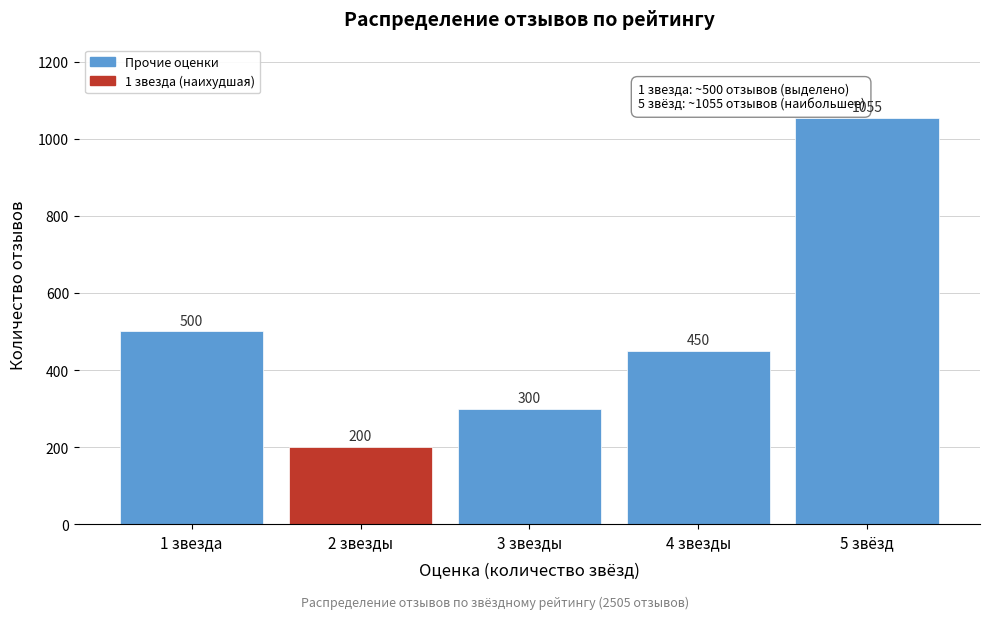

Reading left to right, transcribe all the data shown in this chart.

1 звезда=500	2 звезды=200	3 звезды=300	4 звезды=450	5 звёзд=1055